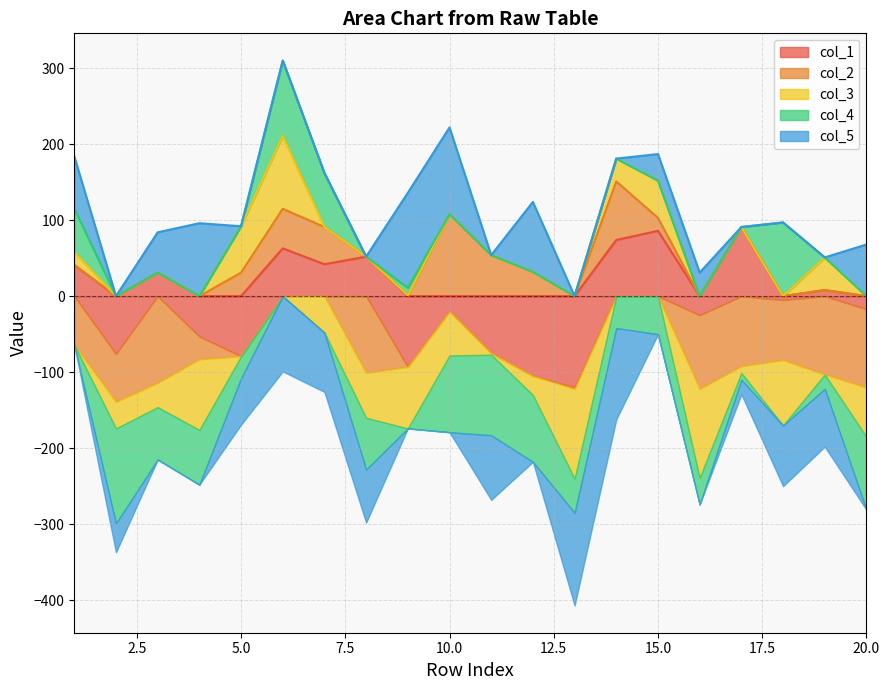

What is the value of the col_3 point at the 12th from the left?

-25